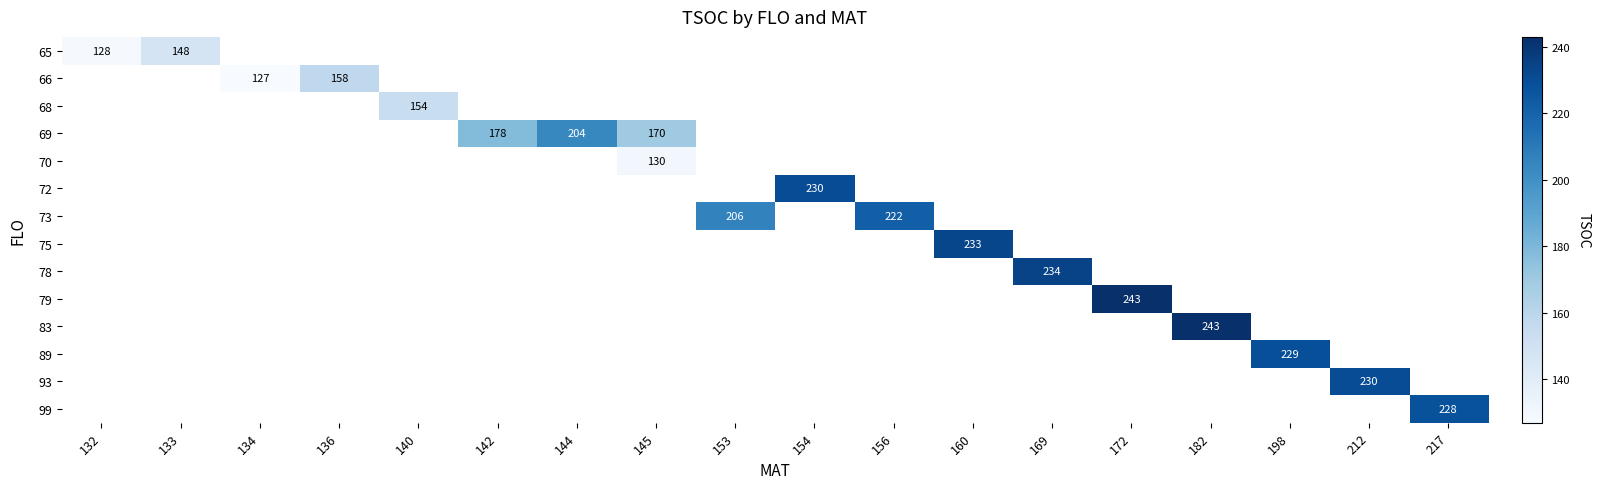

At how many categories does at least one series exceed 163?

13